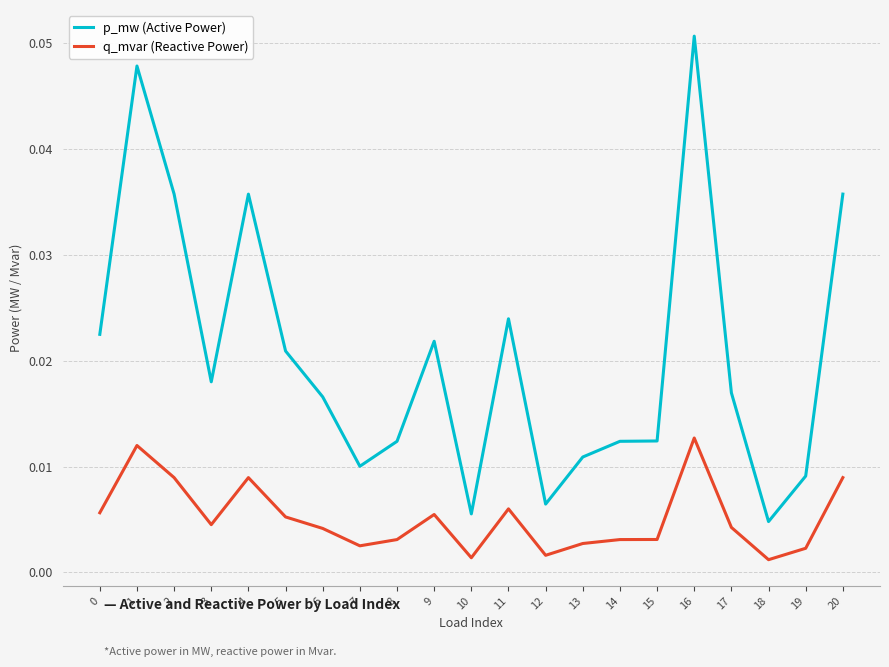

Does the chart display data point markers on the line(s)?

No